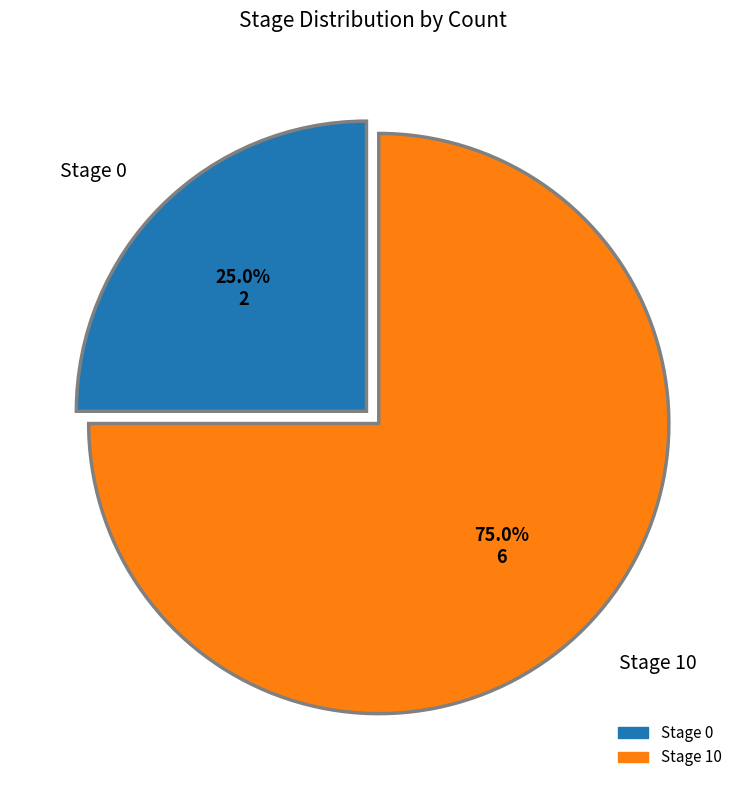

Is there a majority slice in this chart?

Yes